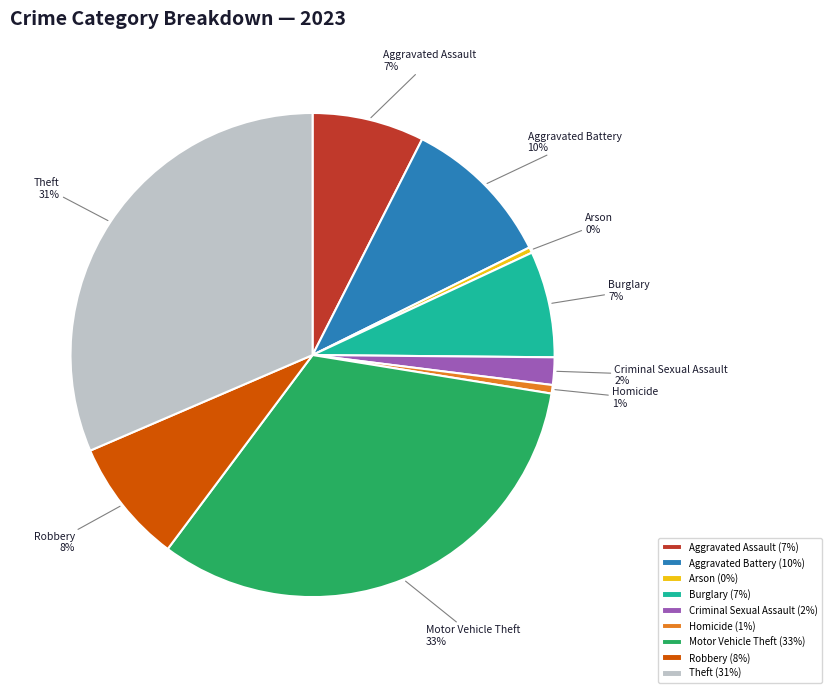

Approximately how many times larger is the value at Burglary compared to Motor Vehicle Theft?

0.2